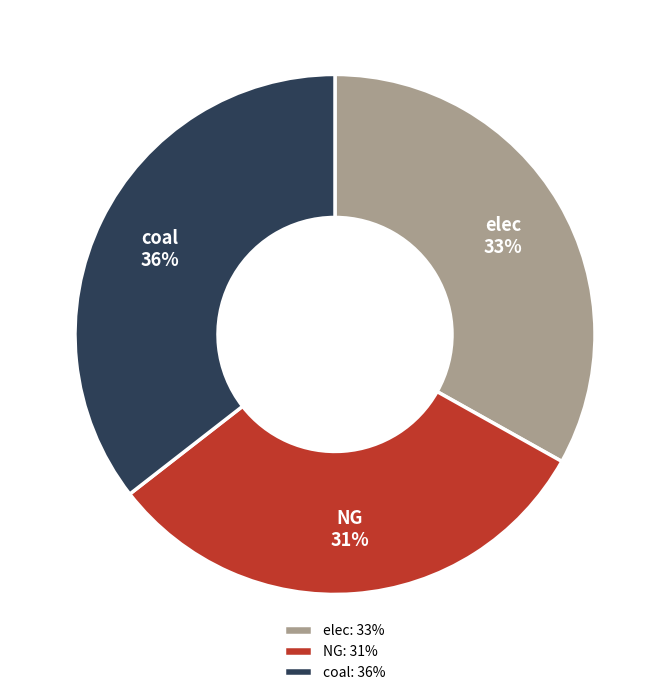

Count the number of slices in the pie.

3